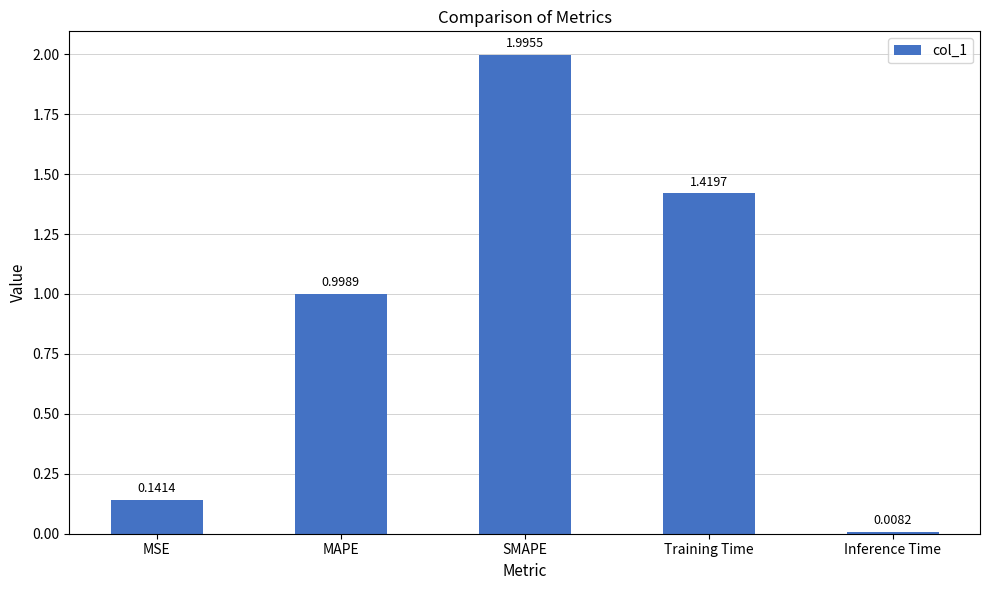

Is it true that the value at SMAPE is 2.0?

True